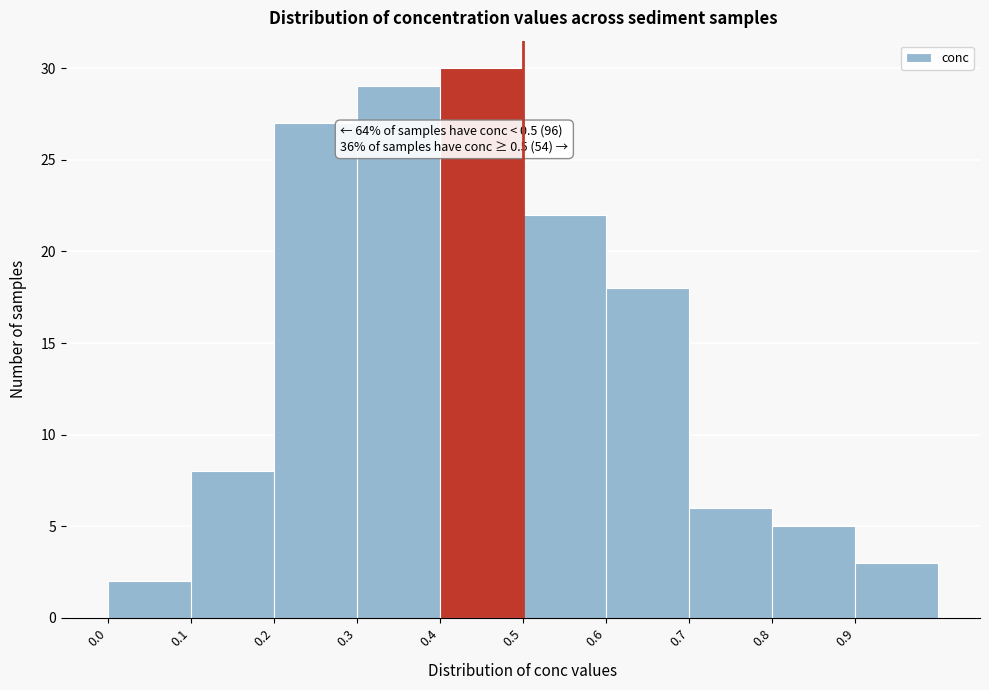

Which range on the x-axis has the tallest bar?

0.4 to 0.5